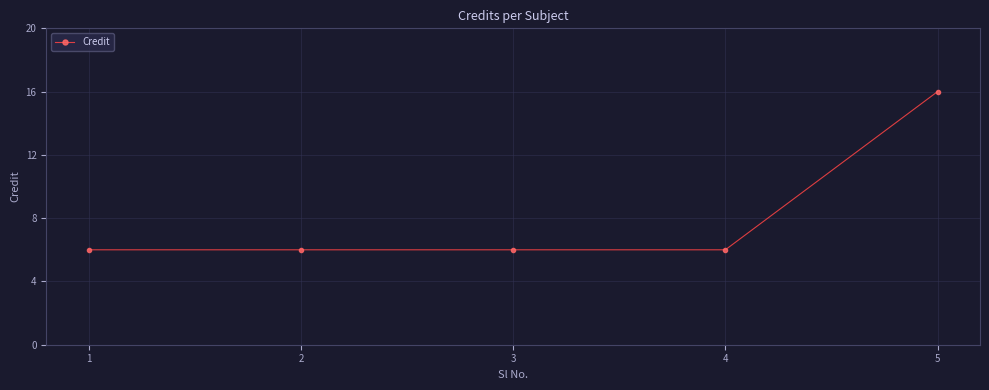

Does the chart have visible grid lines?

Yes